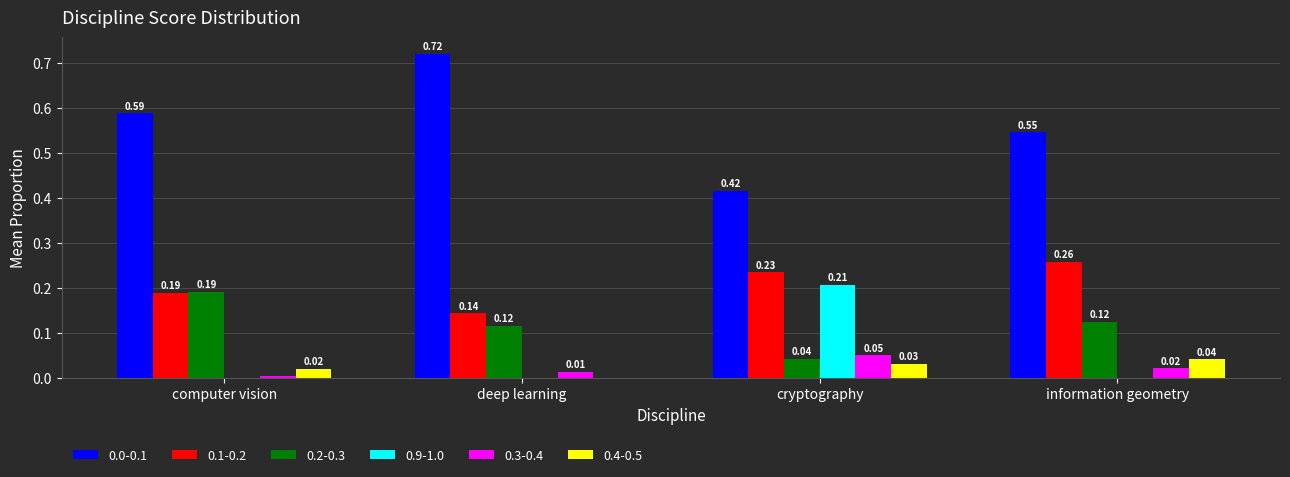

Is the value of 0.9-1.0 at information geometry greater than the value of 0.2-0.3 at computer vision?

No